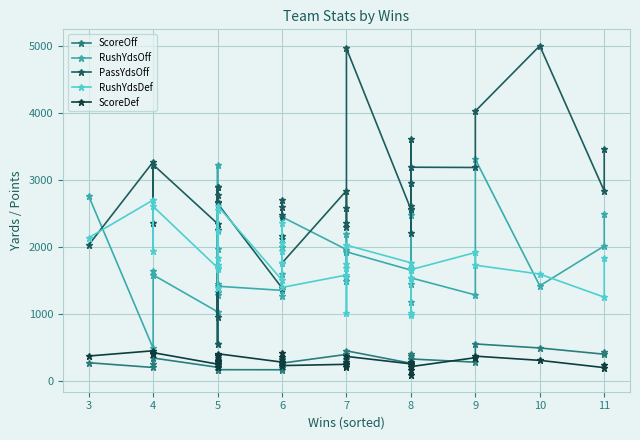

What is the minimum value for RushYdsOff?

497